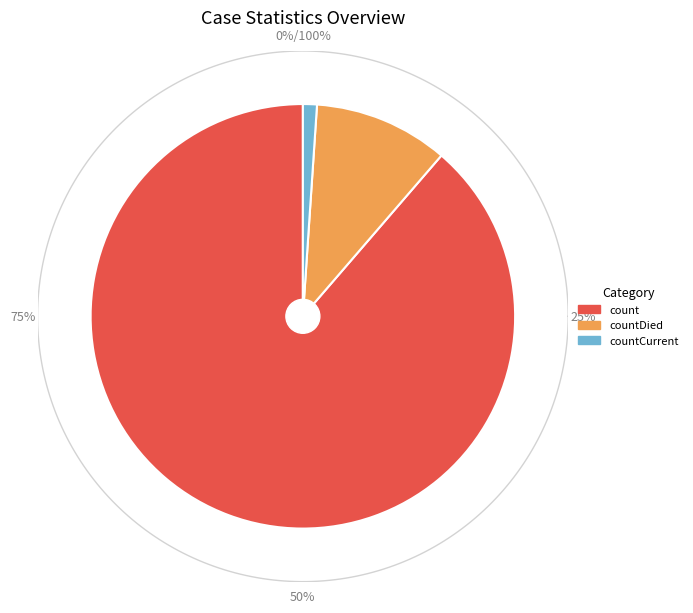

To the nearest percent, what portion does countDied represent?

10%